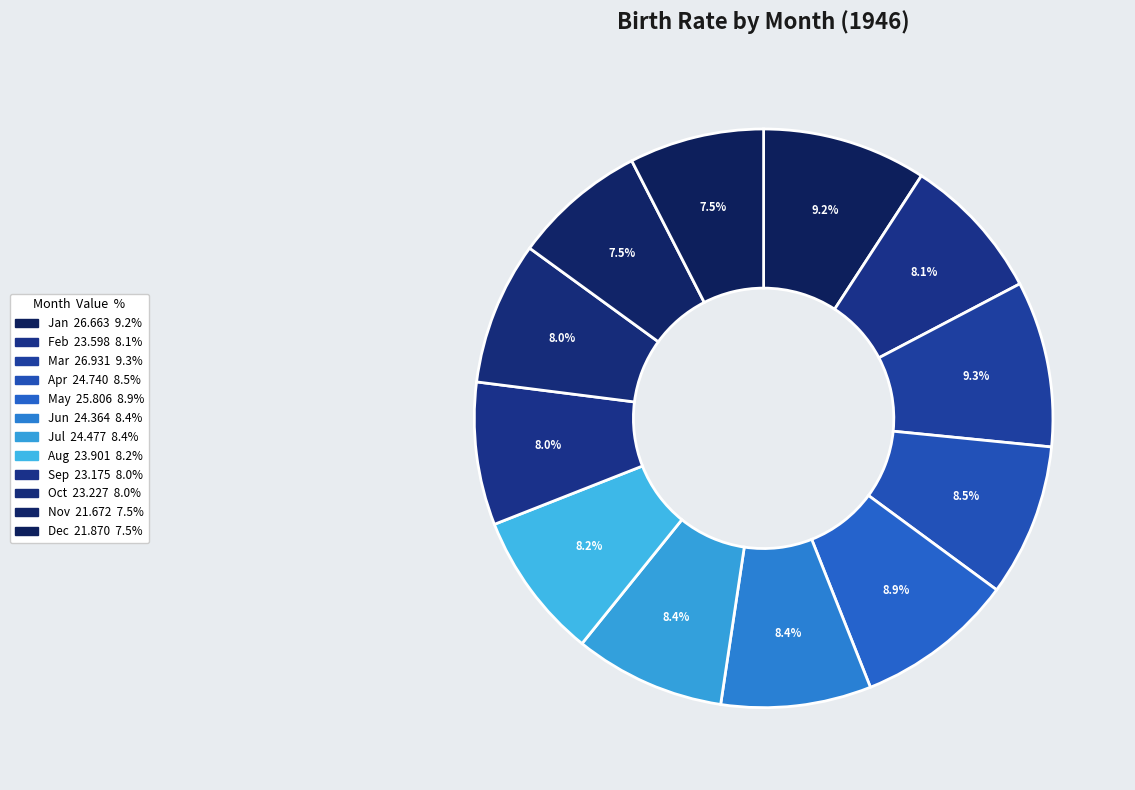

What is the change in value from Mar to Apr?

-2.2